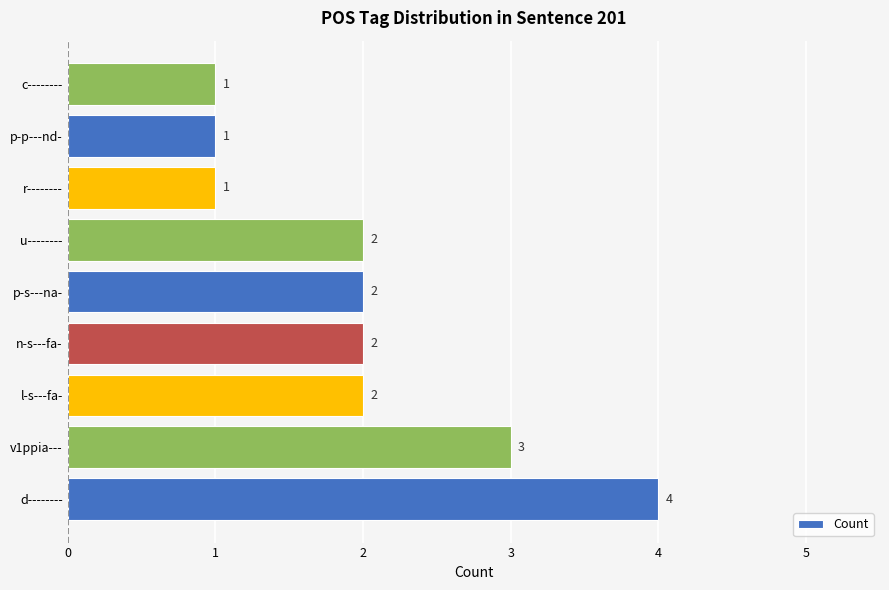

What is the sum of all values?

18